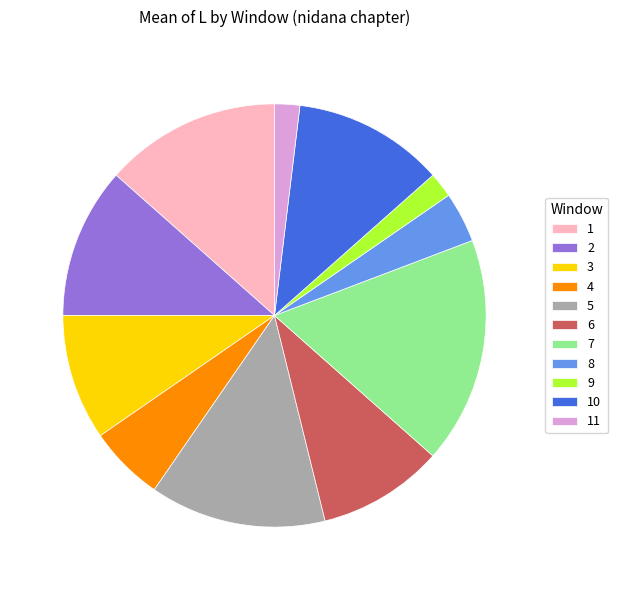

Combined, do 9 and 4 account for over 50%?

No